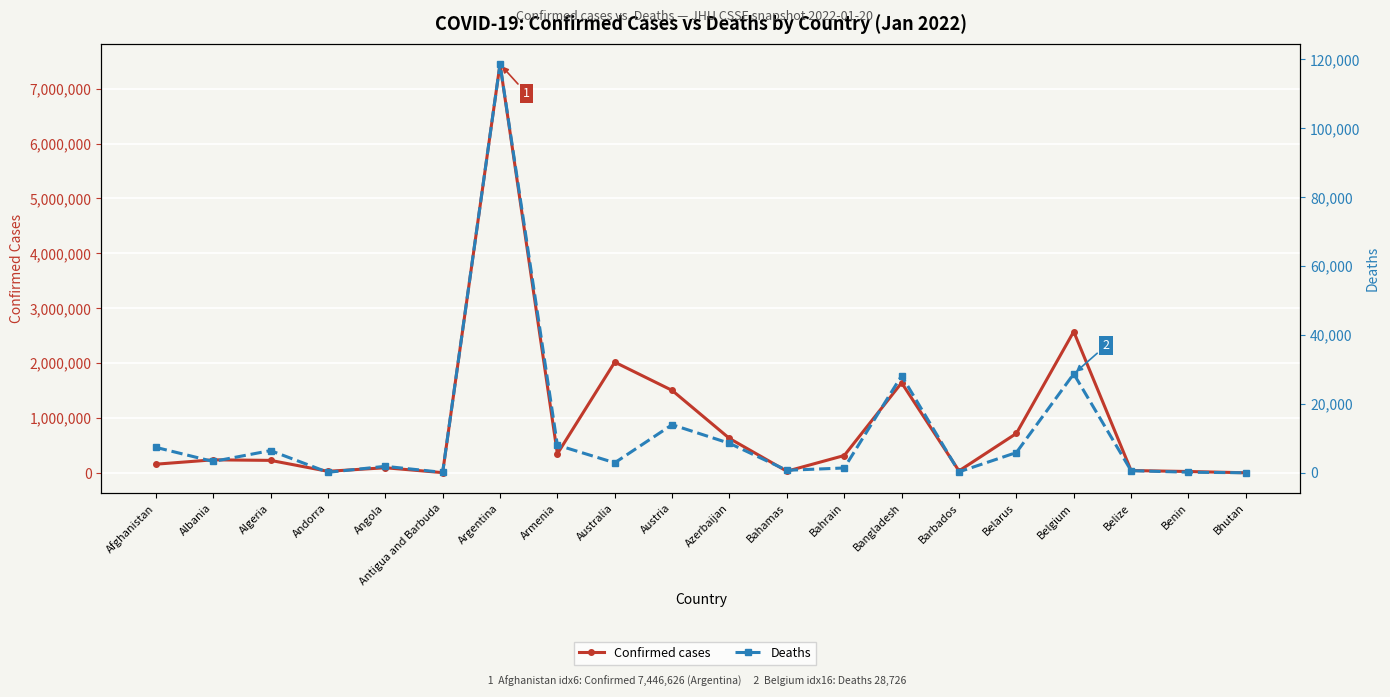

Reading right to left, list all the values displayed in this chart.

Confirmed cases: Bhutan=3229	Benin=26309	Belize=44145	Belgium=2575313	Belarus=719485	Barbados=37063	Bangladesh=1642294	Bahrain=317380	Bahamas=31549	Azerbaijan=628166	Austria=1503668	Australia=2018522	Armenia=349329	Argentina=7446626	Antigua and Barbuda=5741	Angola=94779	Andorra=29888	Algeria=228918	Albania=239129	Afghanistan=159303
Deaths: Bhutan=3	Benin=163	Belize=611	Belgium=28726	Belarus=5866	Barbados=271	Bangladesh=28176	Bahrain=1398	Bahamas=719	Azerbaijan=8550	Austria=13956	Australia=2901	Armenia=8026	Argentina=118628	Antigua and Barbuda=121	Angola=1877	Andorra=142	Algeria=6443	Albania=3283	Afghanistan=7386